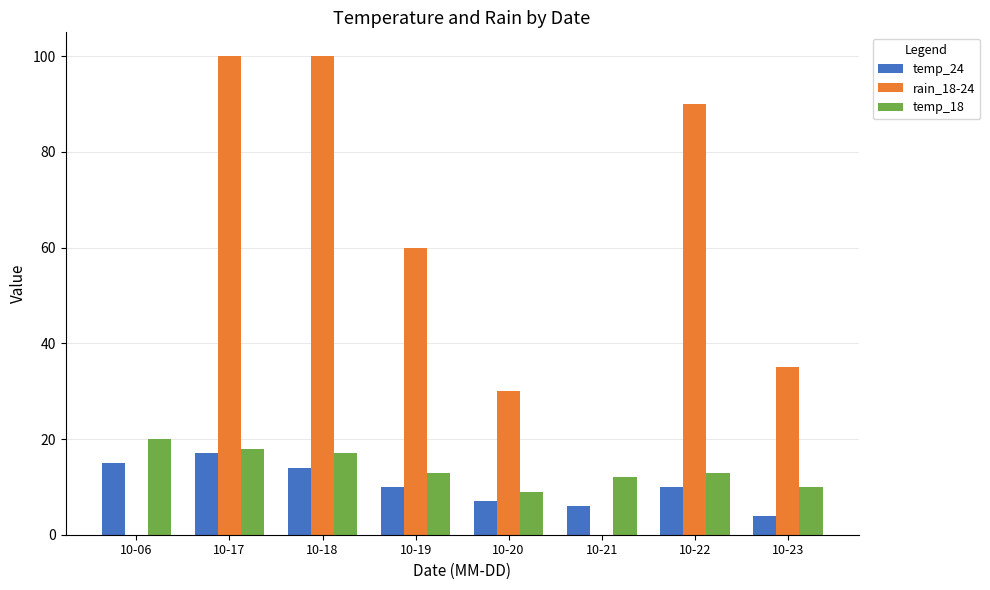

The rain_18-24 series shows 52 at 10-20. True or false?

False